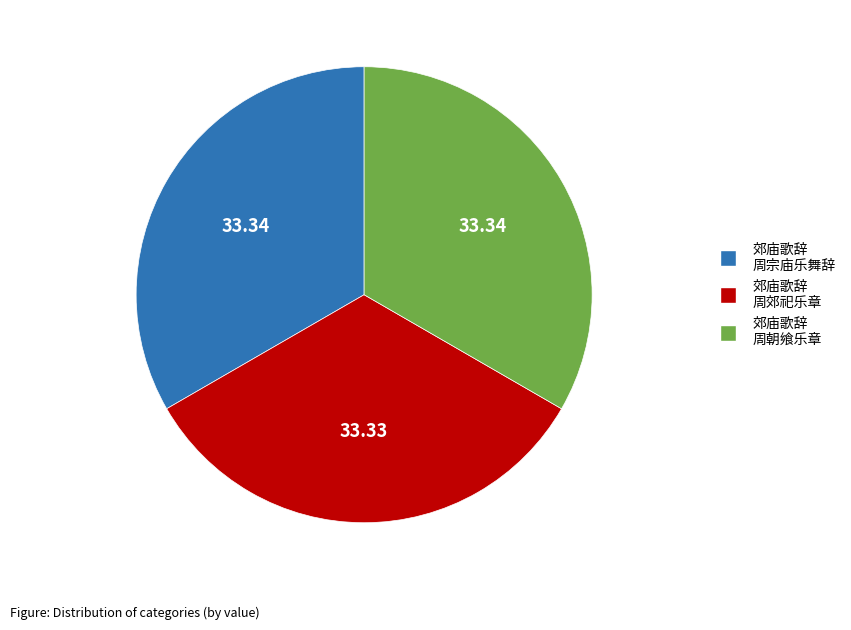

Does any single category account for the majority?

No